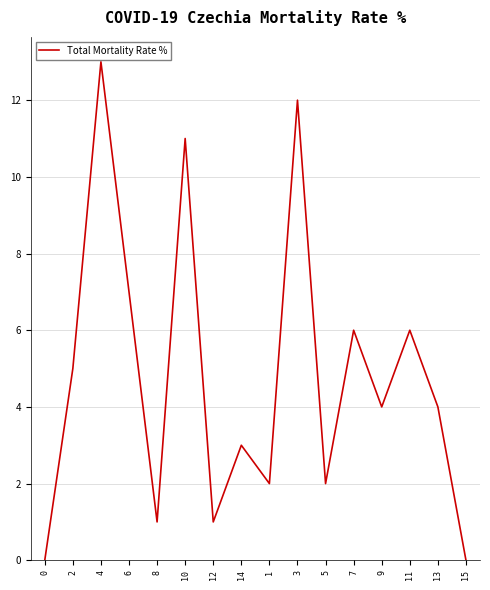

Approximately how many times larger is the value at 10 compared to 6?

1.6